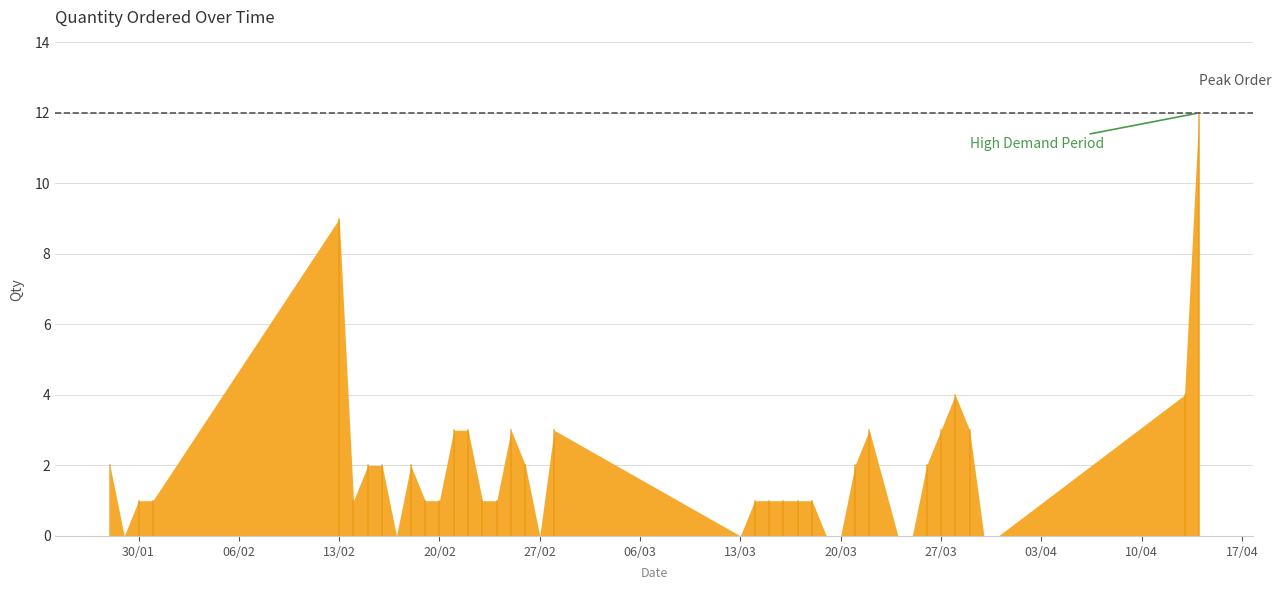

What is the change in value from 28/01/2018 to 23/02/2018?

-1